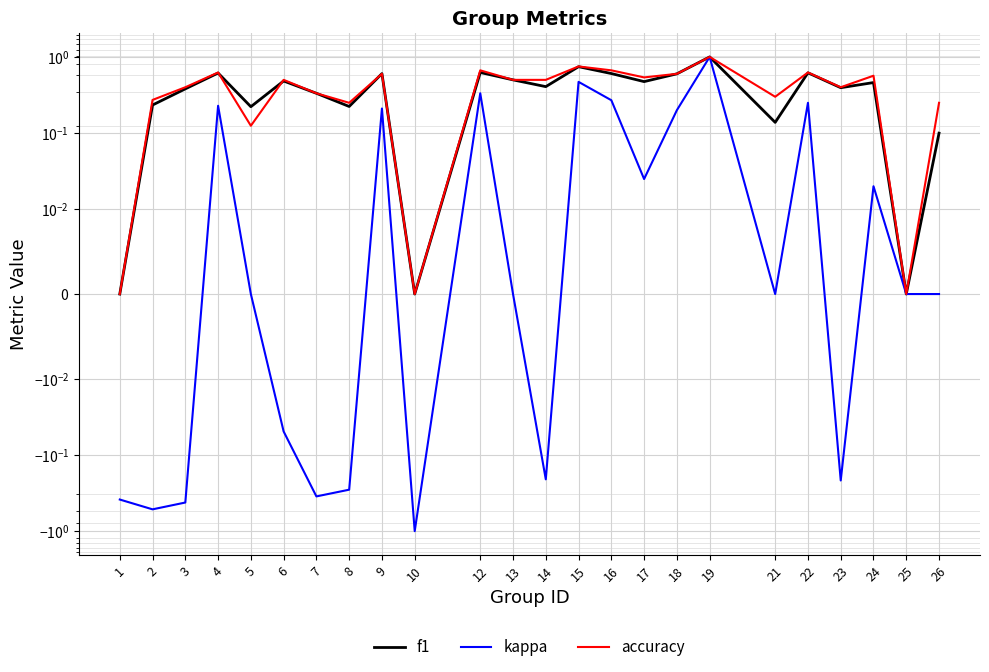

Count the number of categories in the chart.

24